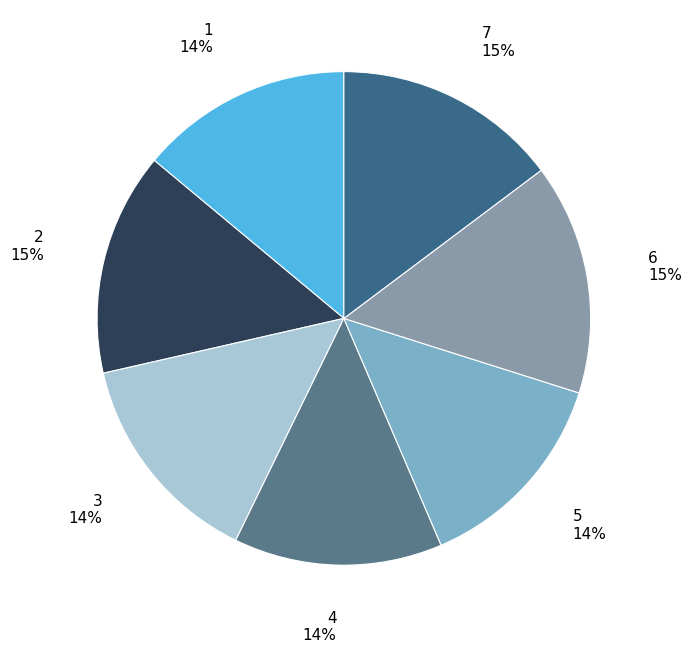

To the nearest percent, what portion does 1 represent?

14%